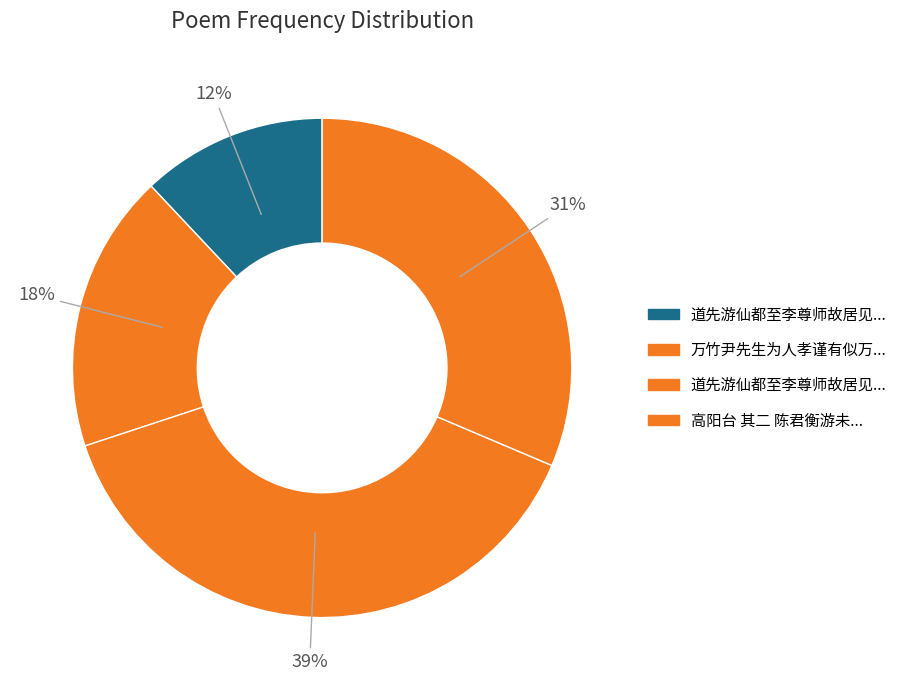

How many segments does this pie chart have?

4